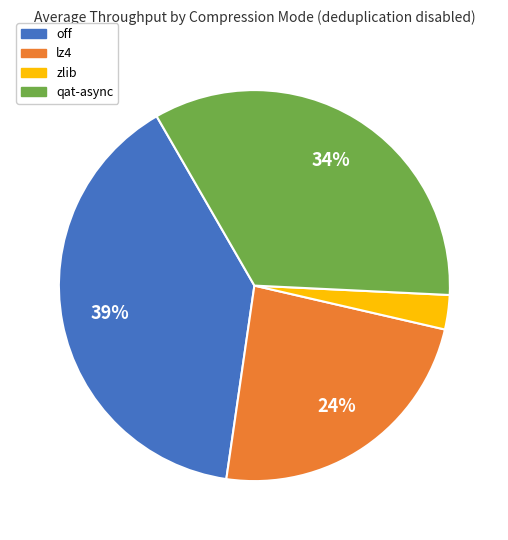

How many slices are in this pie chart?

4